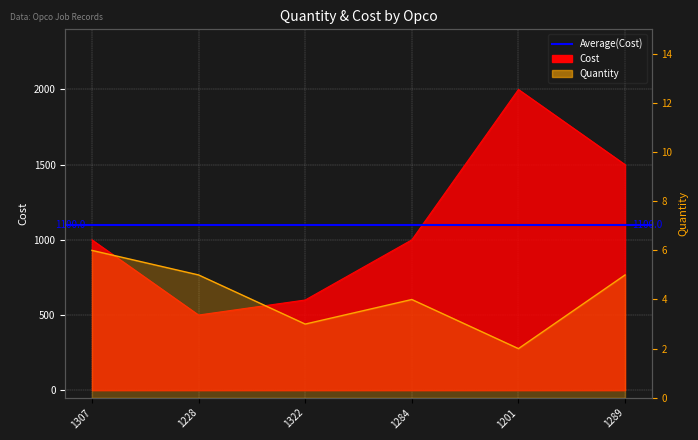

Which label corresponds to the smallest value in the chart?

1201